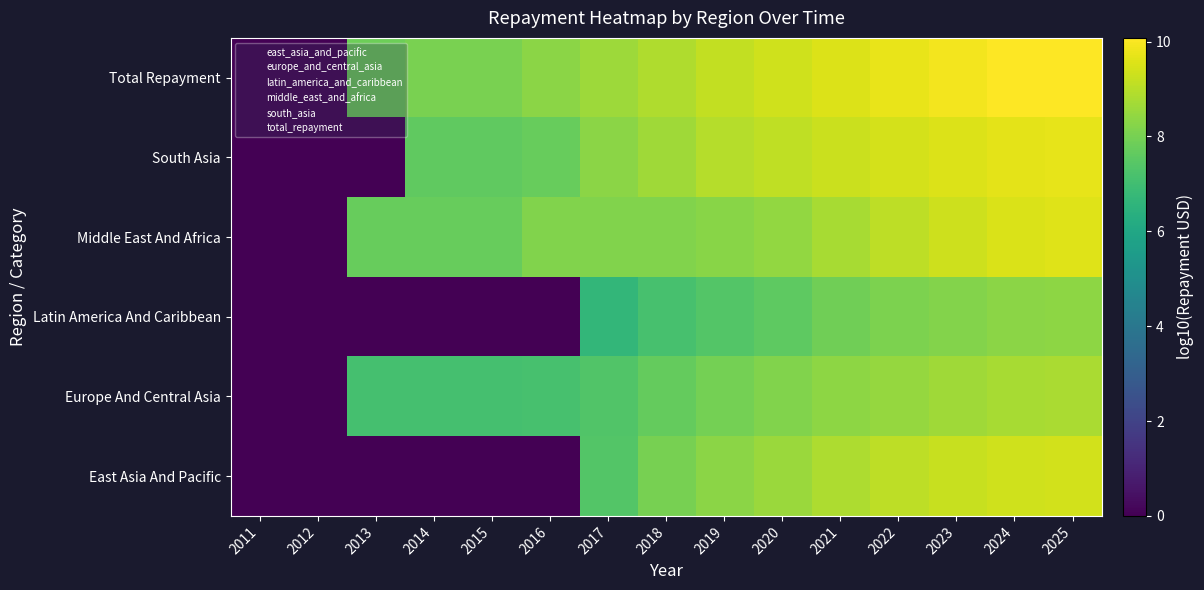

Which has a higher value, 2022 or 2015?

2022